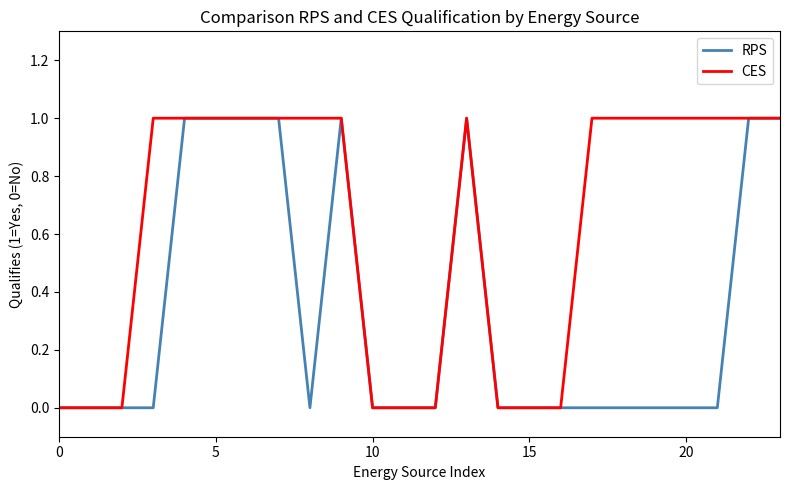

List the series in order of their overall mean, lowest first.

RPS, CES